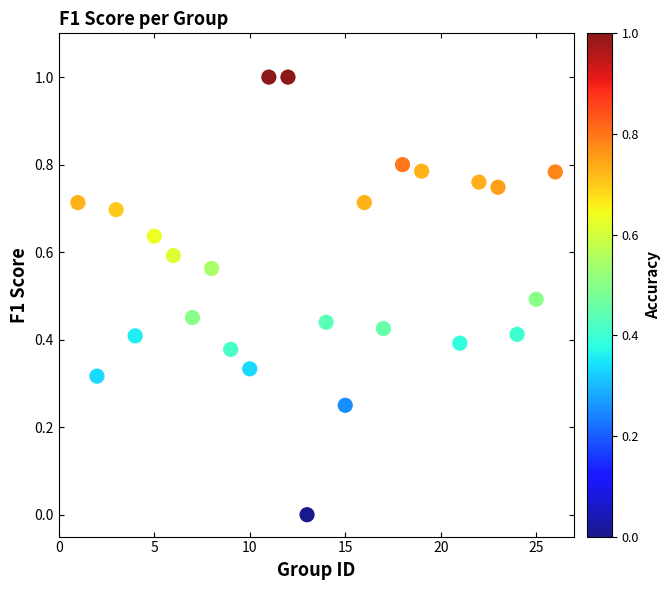

What is the range of X values (max minus min)?

25.0